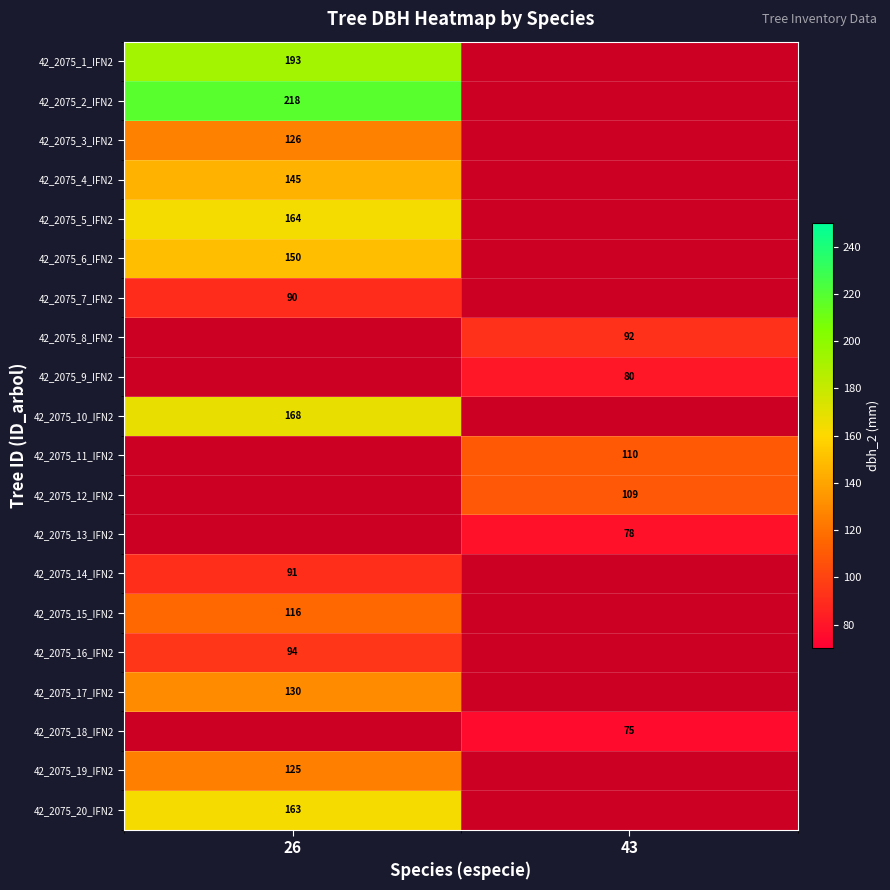

What is the minimum value shown in the chart?

75.0